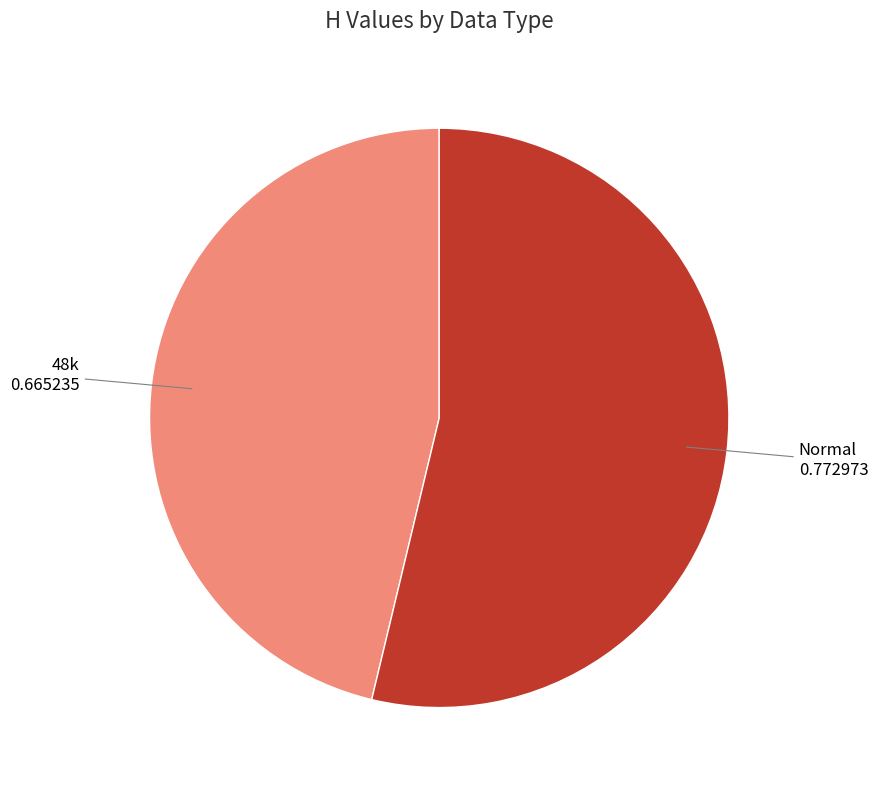

Which slice is the smallest?

48k